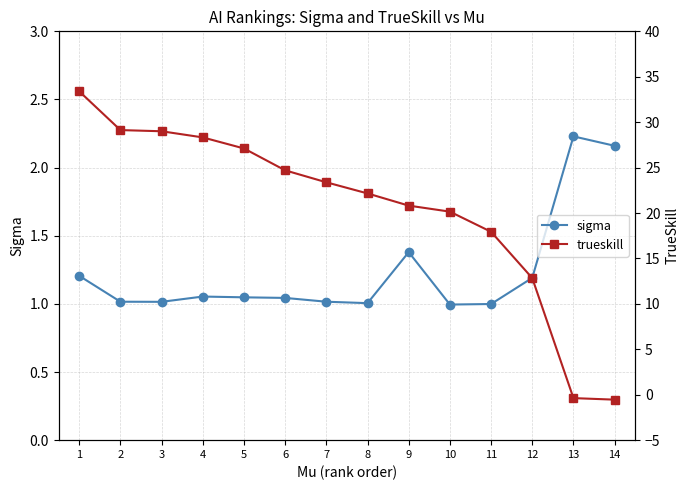

List the labels in order of trueskill value, largest first.

1, 2, 3, 4, 5, 6, 7, 8, 9, 10, 11, 12, 13, 14